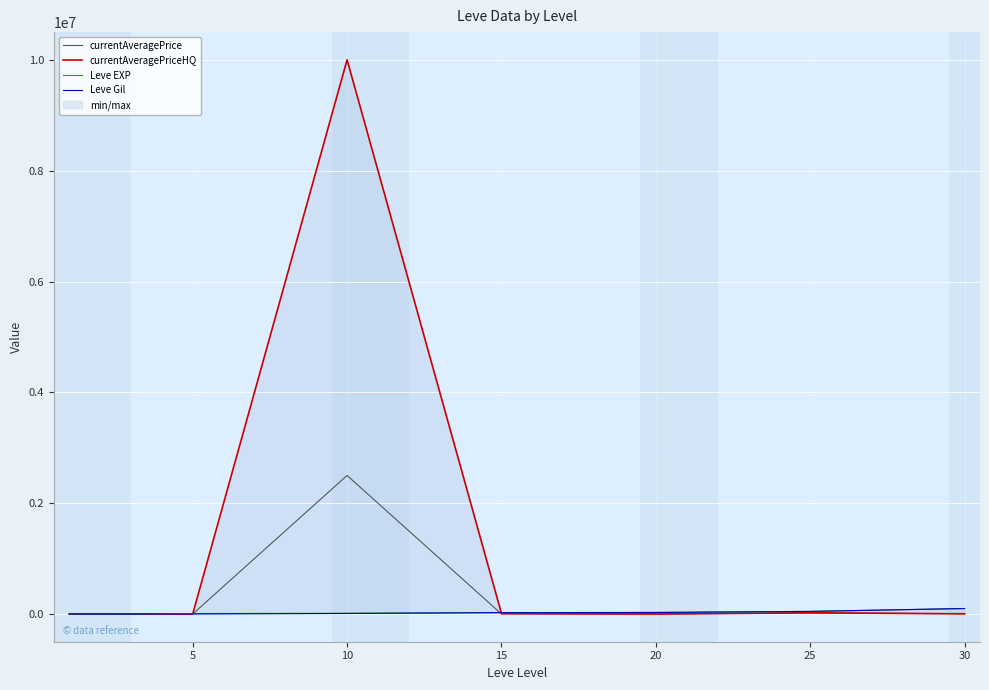

What is the maximum value shown in the chart?

10000500.0